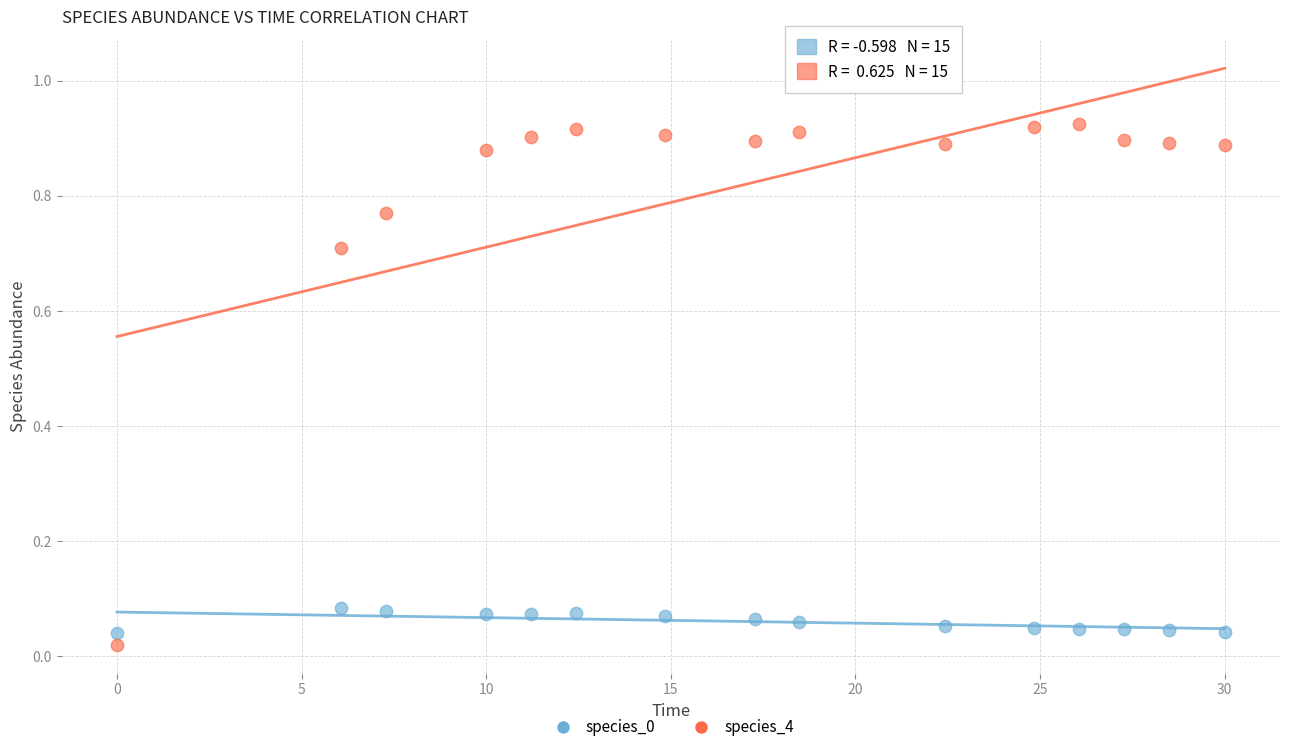

Across all data points, what is the range of X values (max minus min)?

30.0